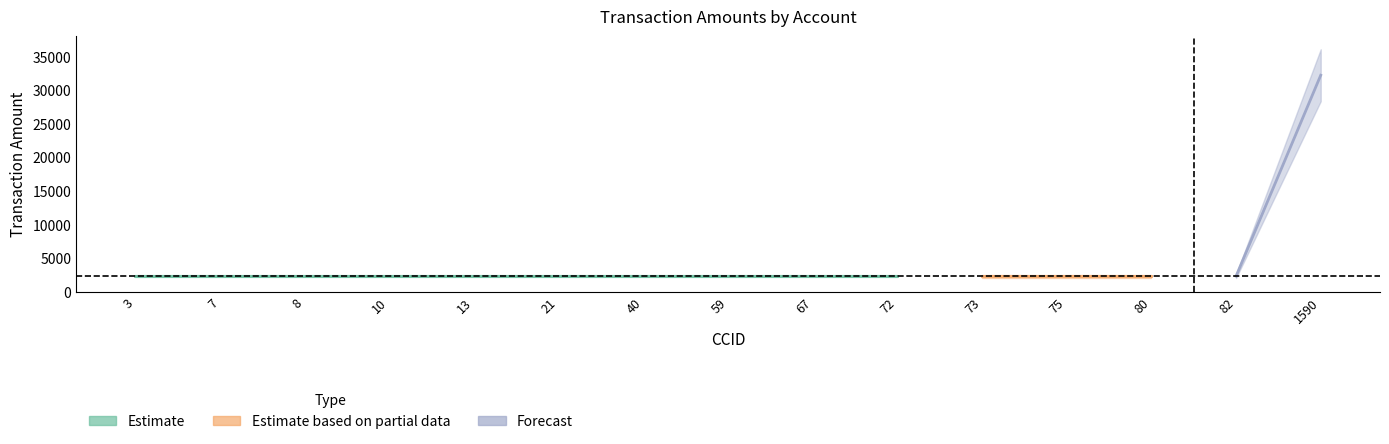

Reading left to right, what are all the values shown in this chart?

TRAN_AMT: 3=2300	7=2300	8=2300	10=2300	13=2300	21=2300	40=2300	59=2300	67=2300	72=2300	73=2300	75=2300	80=2300	82=2300	1590=32200
ACID: 3=3	7=7	8=8	10=10	13=13	21=21	40=40	59=59	67=67	72=72	73=73	75=75	80=80	82=82	1590=1550